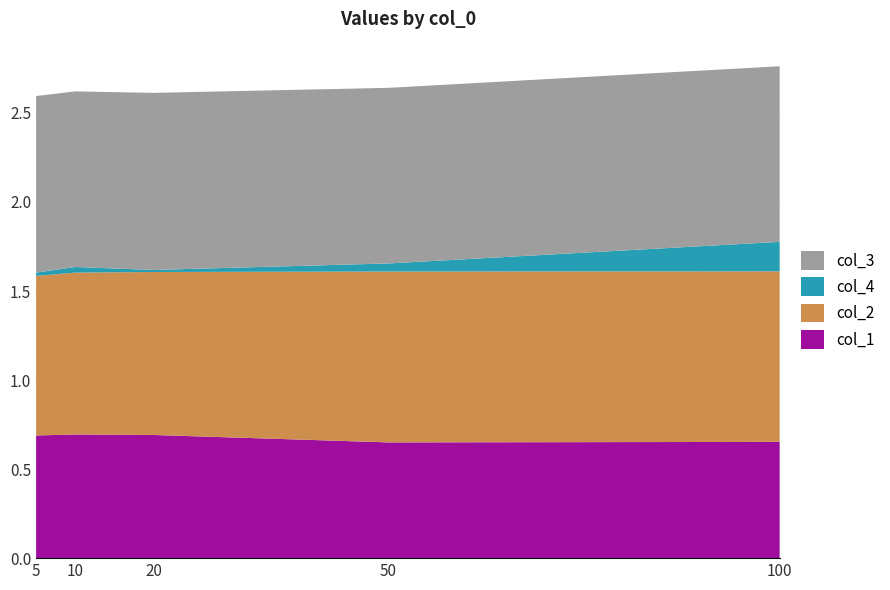

Reading left to right, list all the values displayed in this chart.

col_1: 0.7	0.7	0.7	0.6	0.7
col_2: 0.9	0.9	0.9	1.0	1.0
col_4: 0.0	0.0	0.0	0.0	0.2
col_3: 1.0	1.0	1.0	1.0	1.0